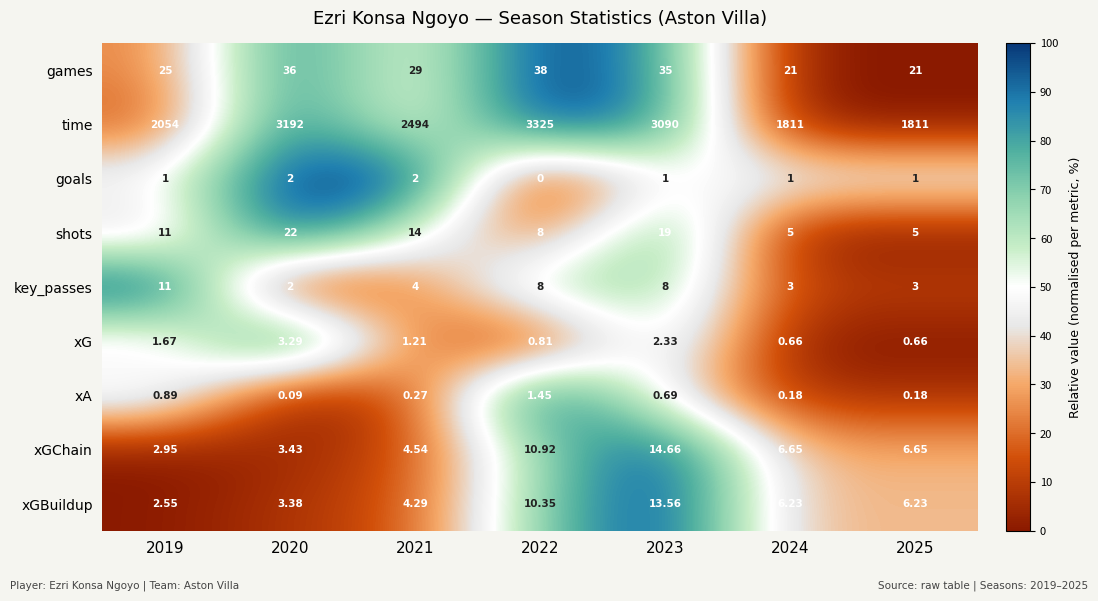

Is the value of key_passes at 2022 greater than the value of xG at 2025?

Yes